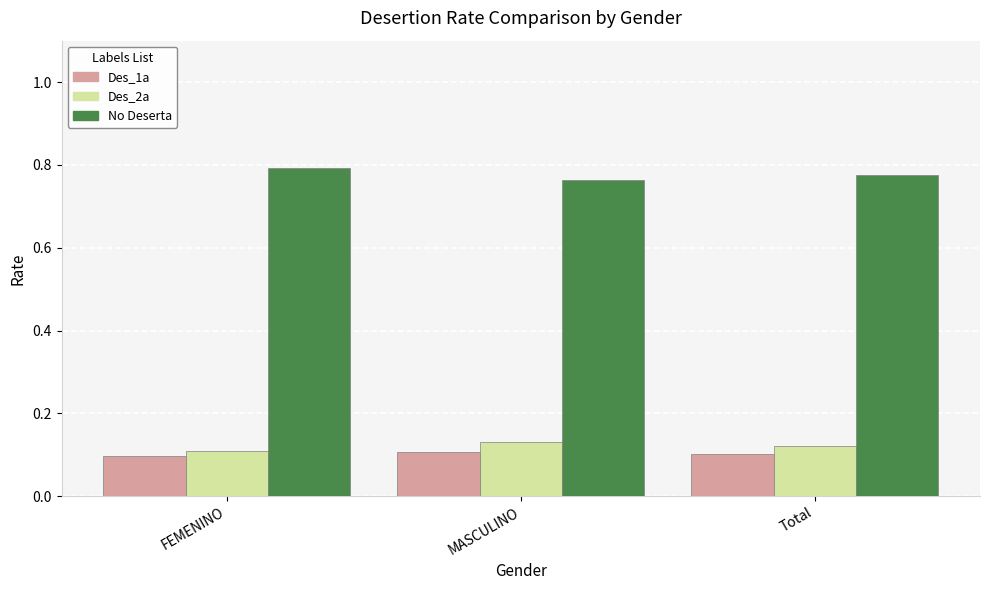

What is the label of the 2nd bar from the right?

MASCULINO